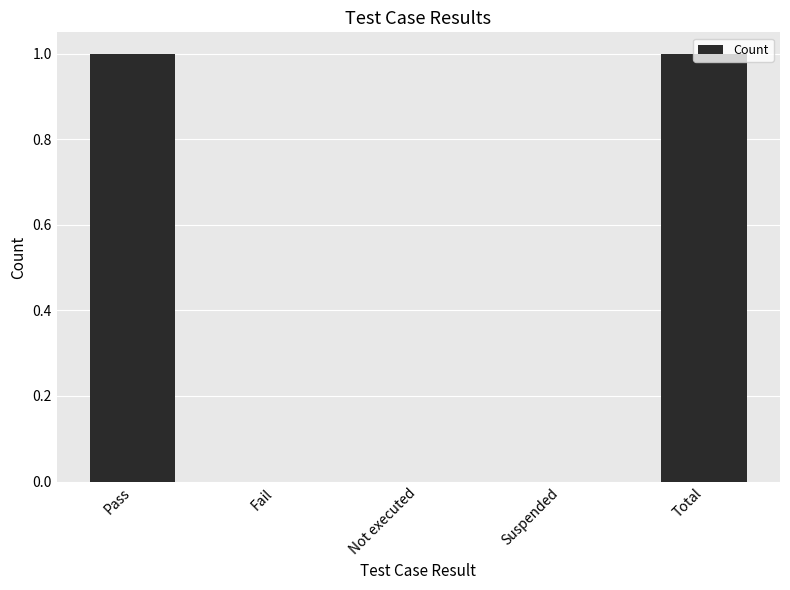

The chart shows a value of 1 at Total. True or false?

True